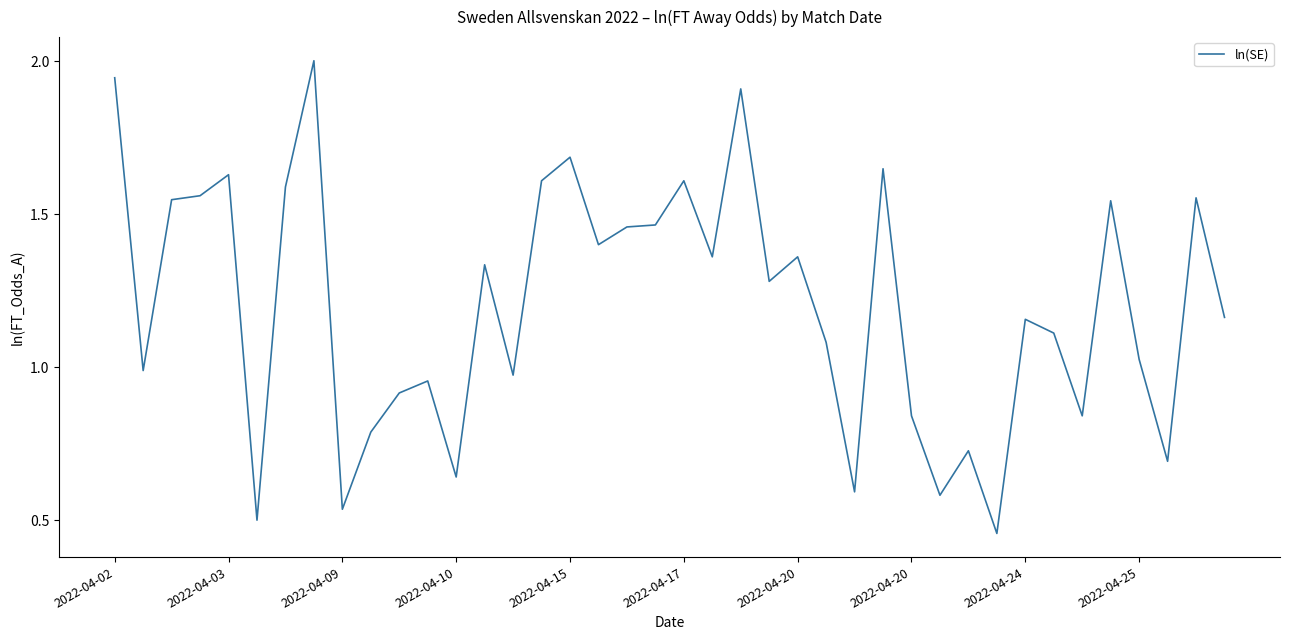

What is the greatest value displayed?

2.0